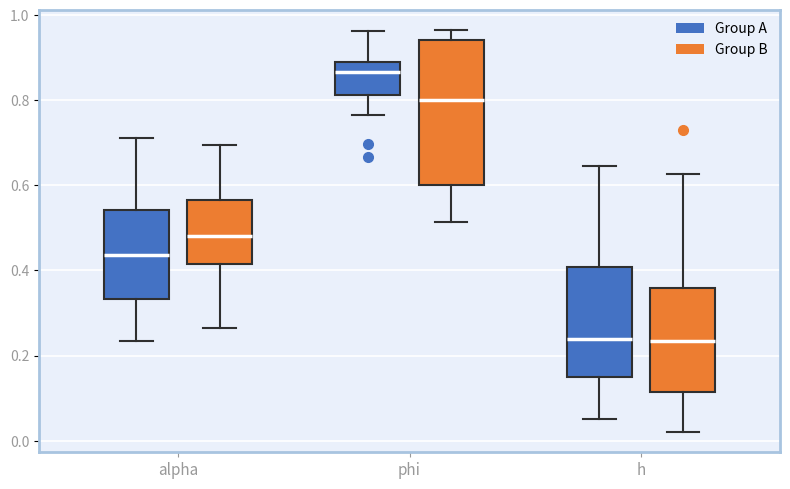

Reading left to right, transcribe this box plot: for each box, give where its median line is, the range the box spans, and where its two whiskers end, as read against the y-axis. The values are not printed on the chart, so give them approximately, as read against the axis.

alpha (Group A): median 0.44, box 0.34 to 0.54, whiskers 0.24 to 0.72
alpha (Group B): median 0.48, box 0.42 to 0.56, whiskers 0.26 to 0.70
phi (Group A): median 0.86, box 0.82 to 0.88, whiskers 0.76 to 0.96
phi (Group B): median 0.80, box 0.60 to 0.94, whiskers 0.52 to 0.96
h (Group A): median 0.24, box 0.16 to 0.40, whiskers 0.06 to 0.64
h (Group B): median 0.24, box 0.12 to 0.36, whiskers 0.02 to 0.62